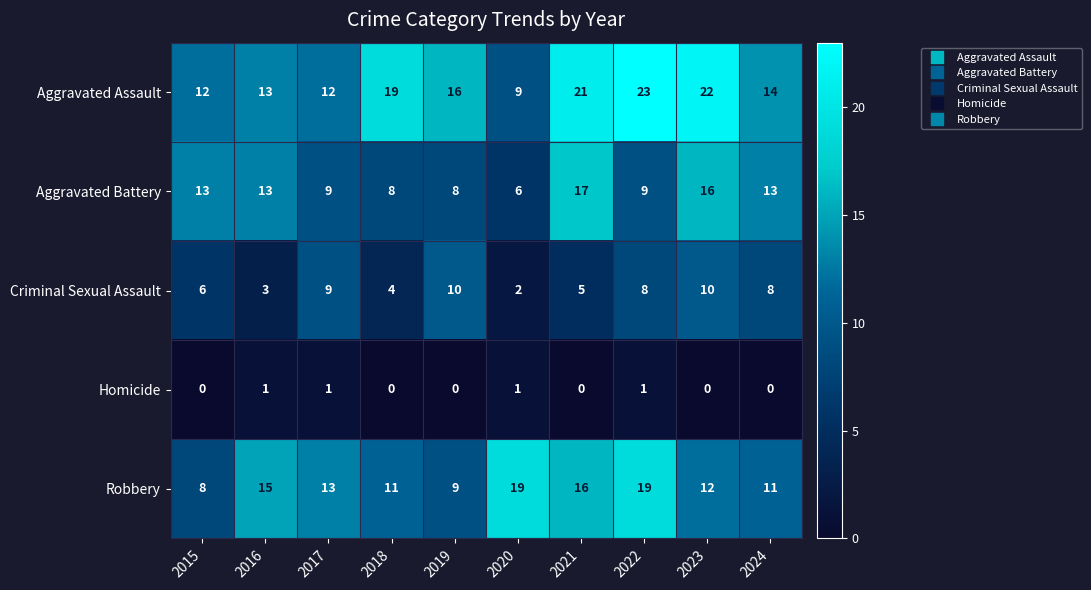

What is the difference between the Criminal Sexual Assault values at 2019 and 2016?

7